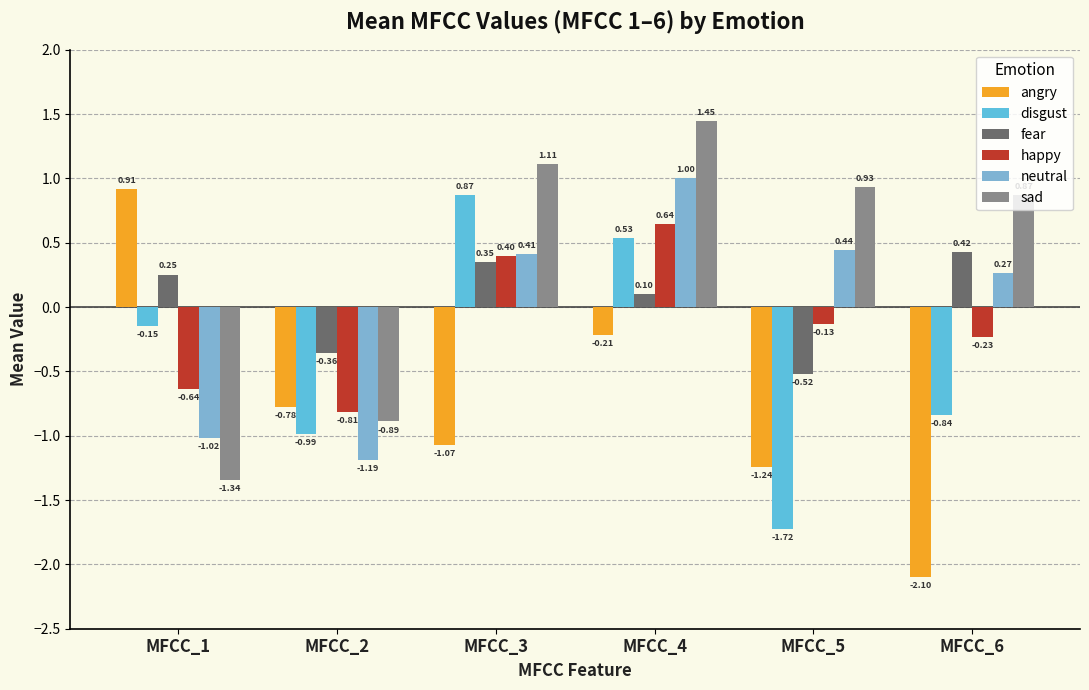

Count the number of categories in the chart.

6